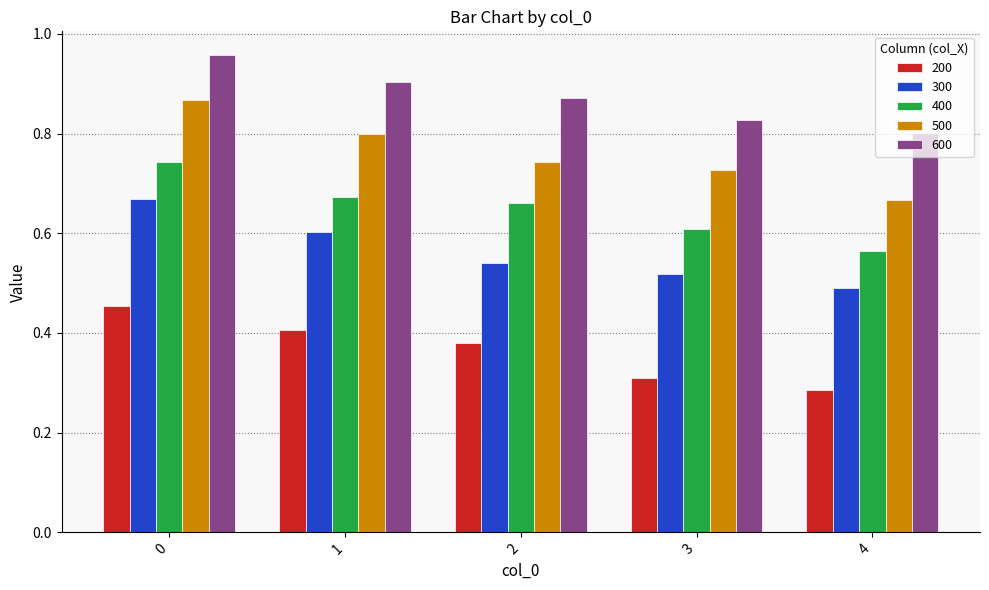

Which series has the largest range (max minus min)?

500